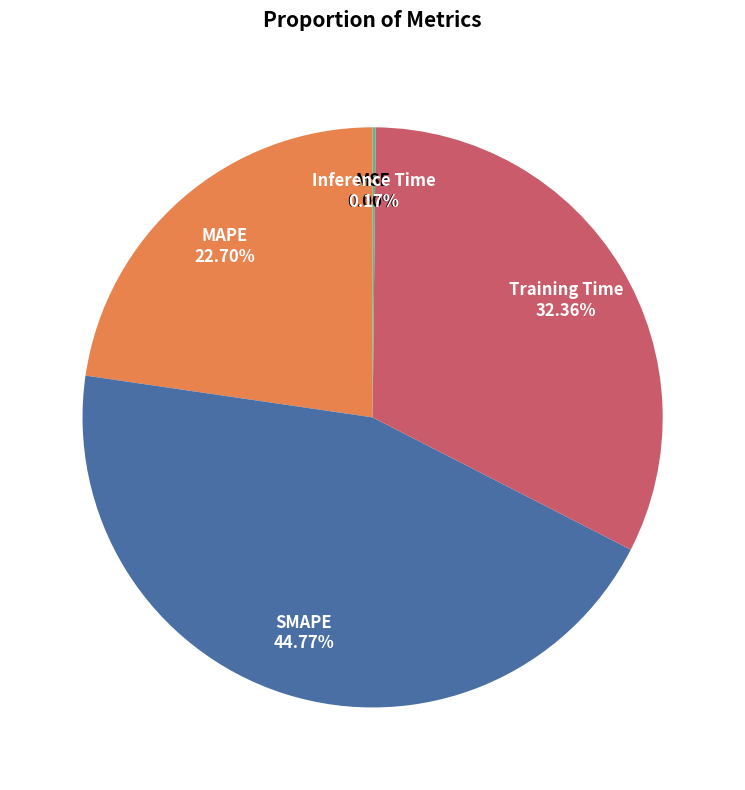

Which category has the biggest portion of the pie?

SMAPE